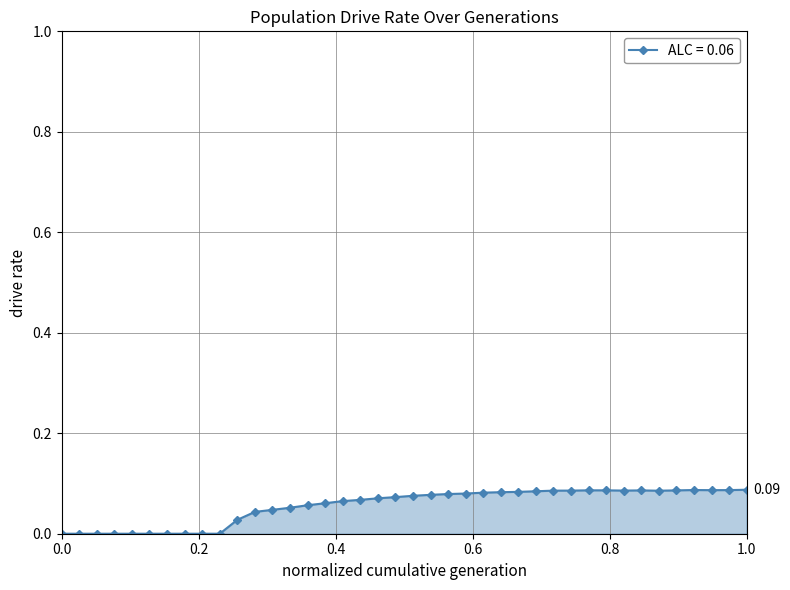

Does the chart have visible grid lines?

Yes